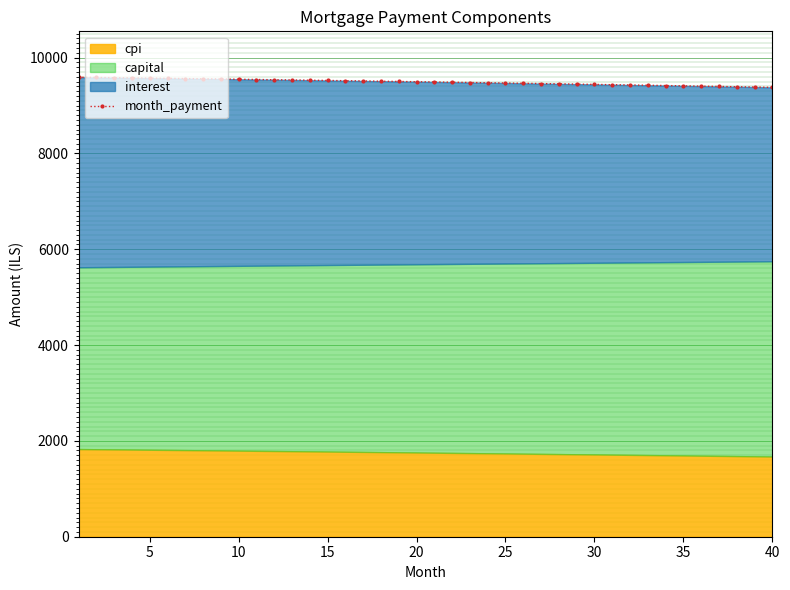

True or false: the data has more than 2 interior local peaks.

False